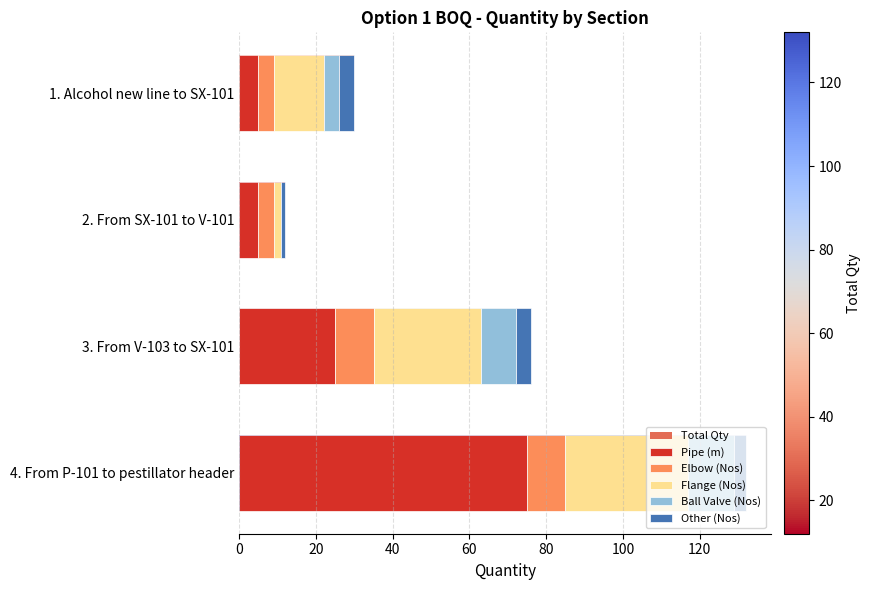

Which has a higher value, 4. From P-101 to pestillator header or 1. Alcohol new line to SX-101?

4. From P-101 to pestillator header